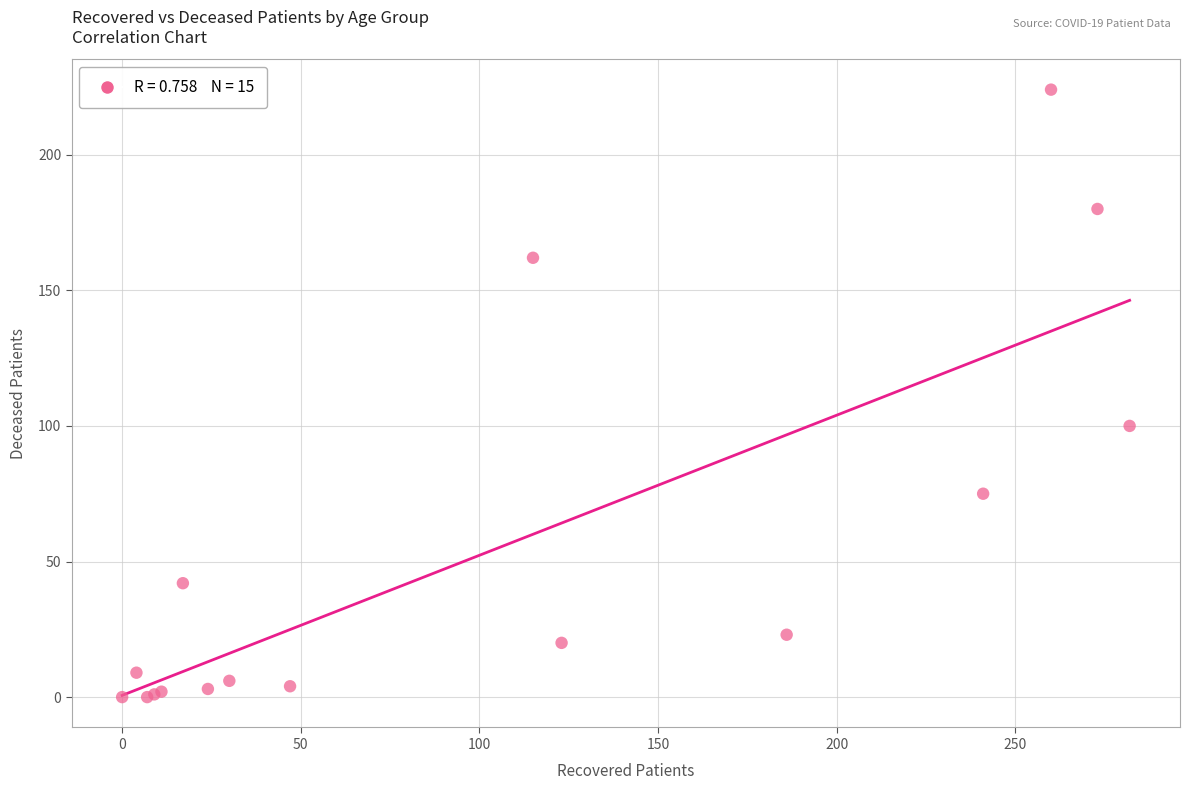

What Y value in the scatter plot is closest to 112?

100